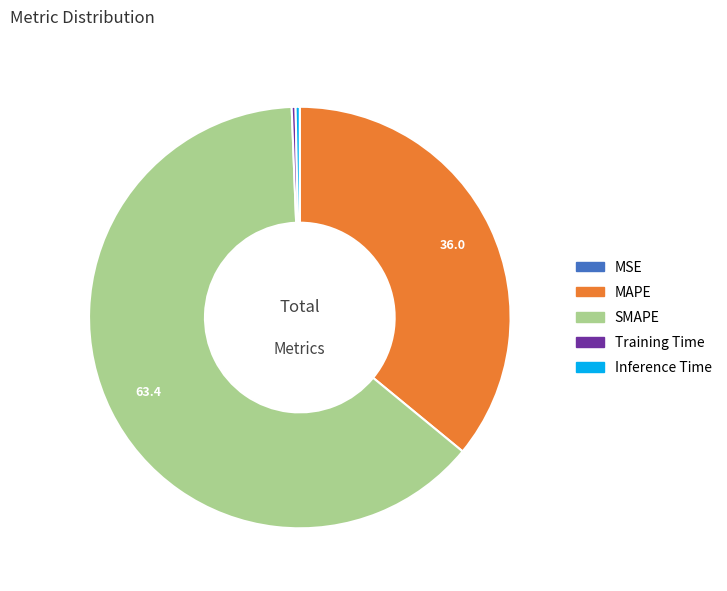

Does SMAPE account for over 50% of the chart?

Yes